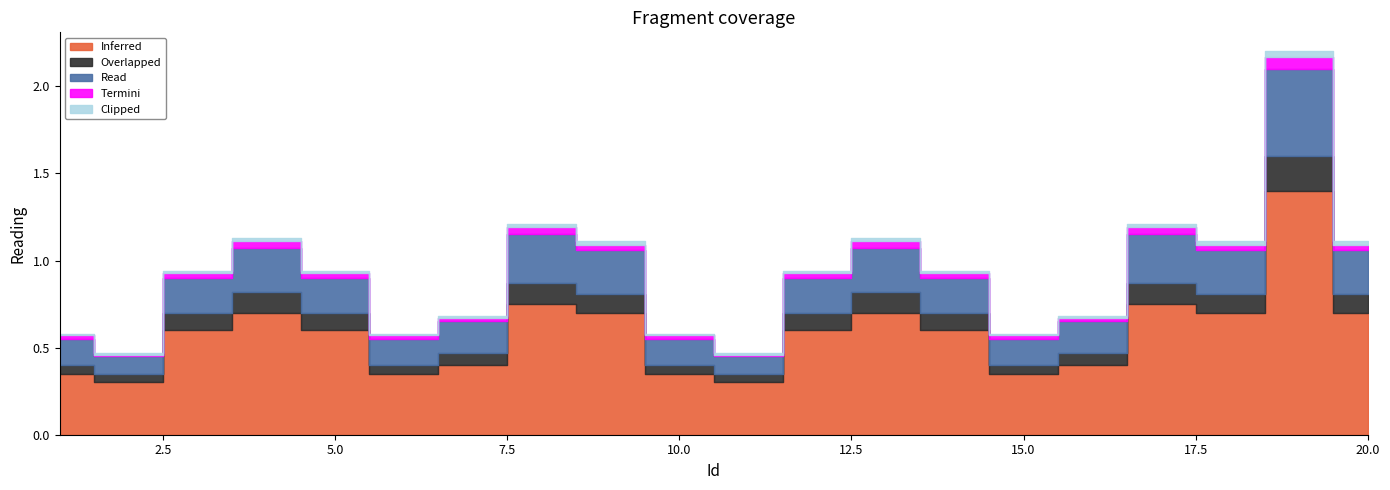

Between 9 and 17, which series saw the biggest shift?

Inferred